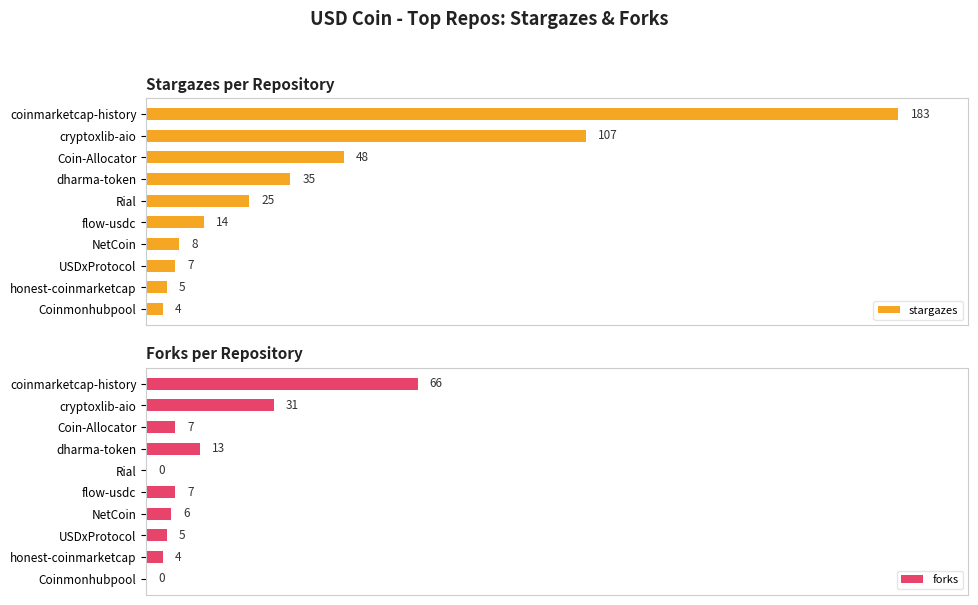

Reading left to right, transcribe all the data shown in this chart.

stargazes: 183	107	48	35	25	14	8	7	5	4
forks: 66	31	7	13	0	7	6	5	4	0